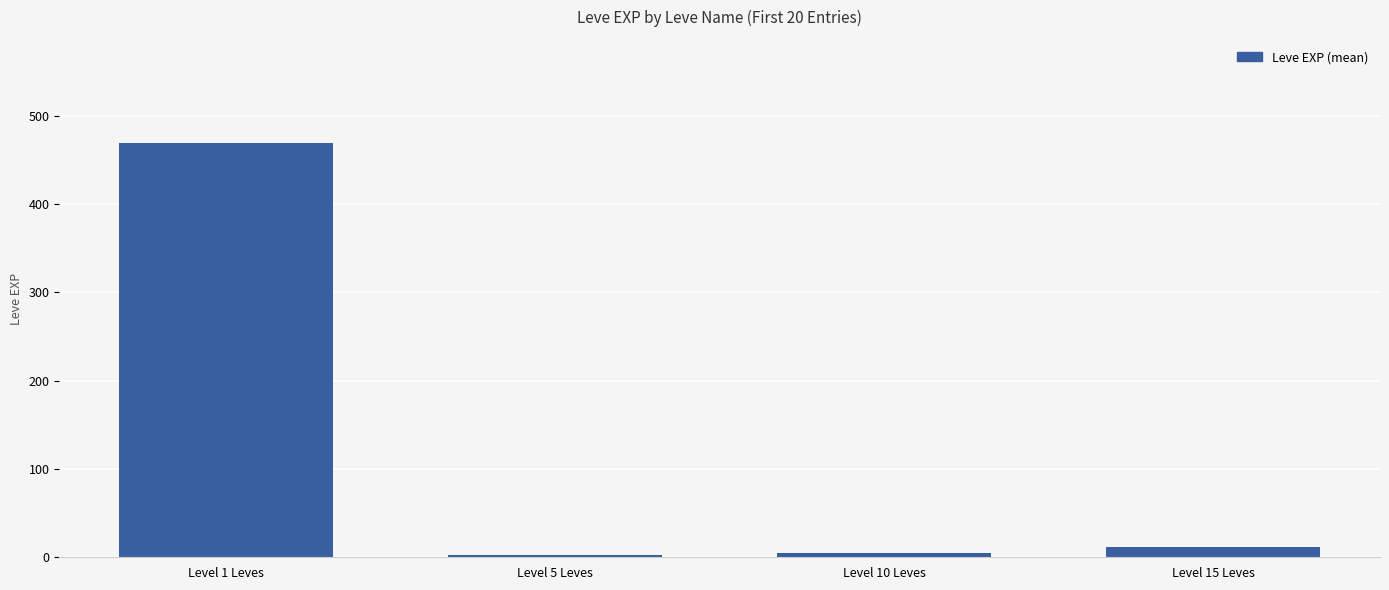

Which category has the highest value across all series?

Level 1 Leves